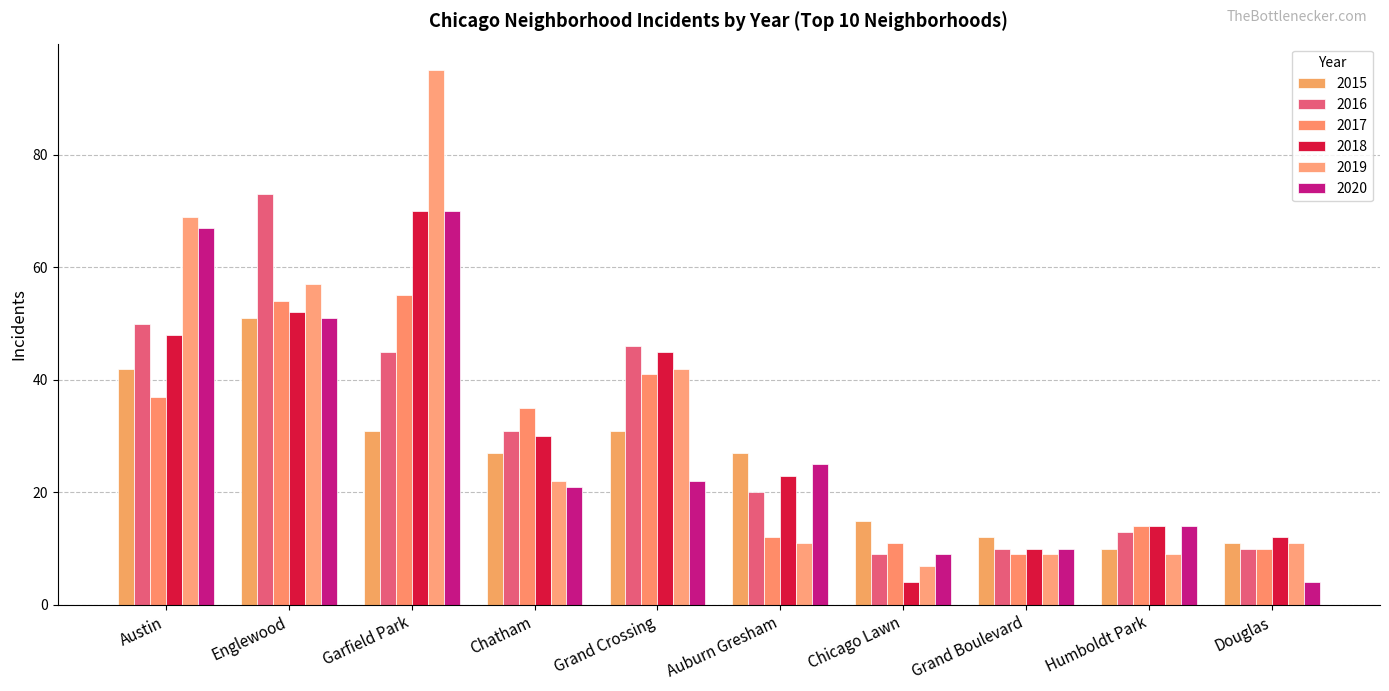

What is the label of the 1st bar from the right?

Douglas